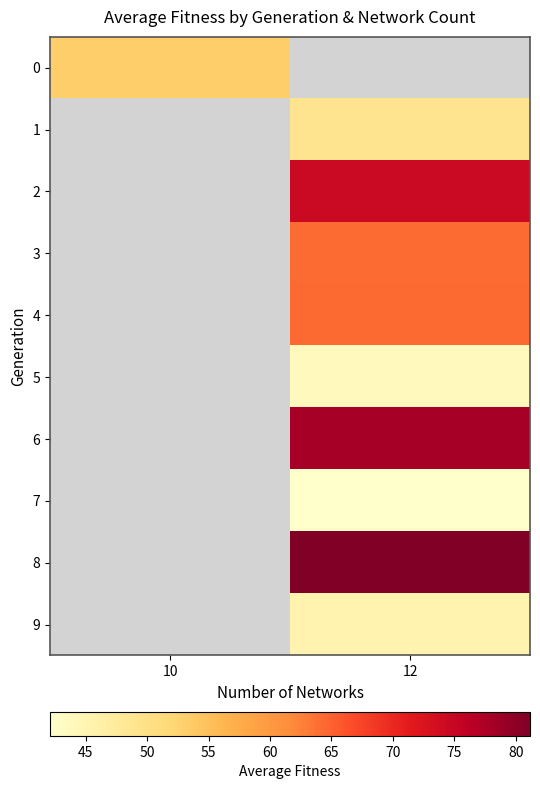

Rank the categories by 2 value from lowest to highest.

10, 12